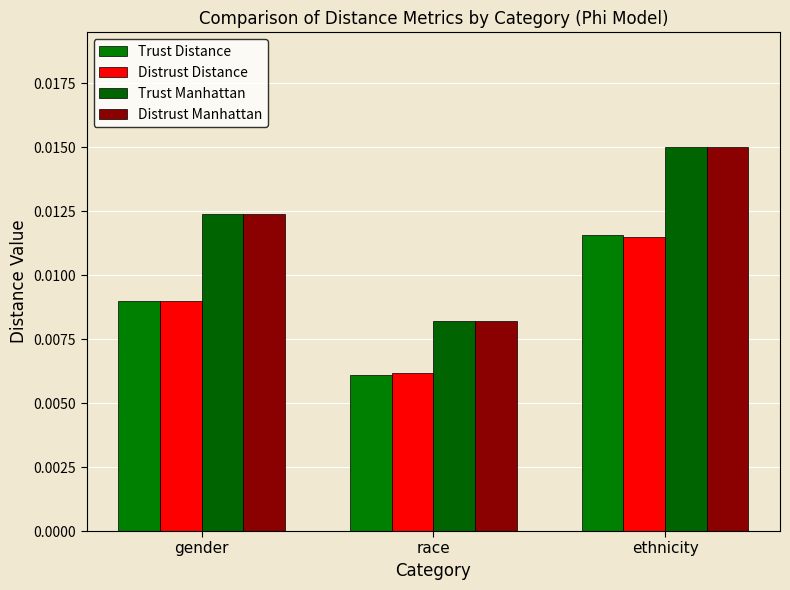

What is the label of the 3rd bar from the right?

gender